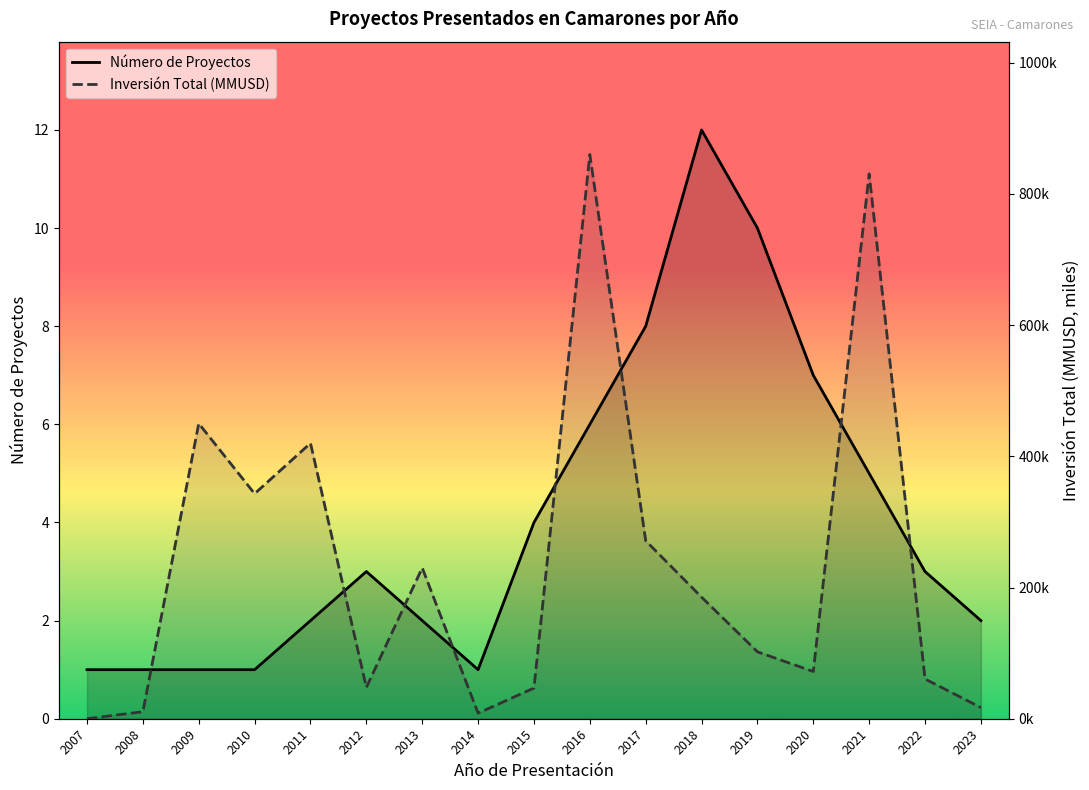

How many interior local valleys does the Número de Proyectos series have?

1